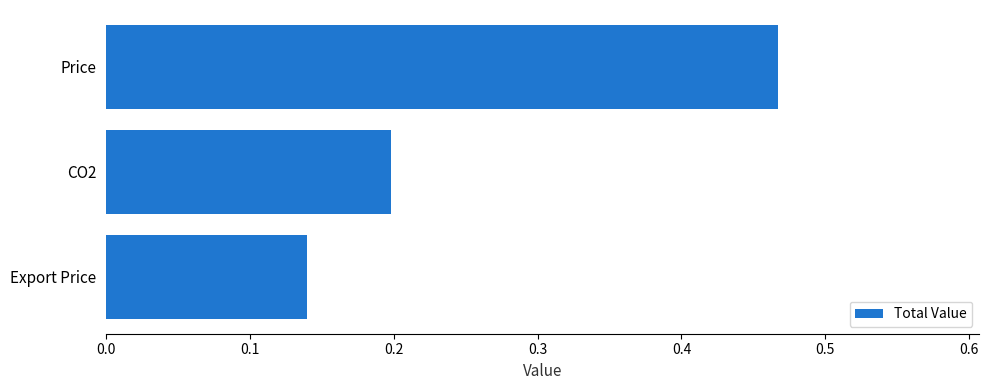

Is it true that the value at Price is 0.8?

False